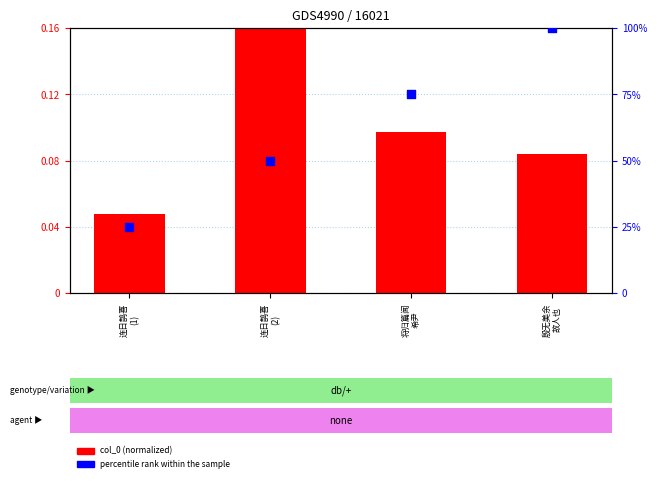

Which series has the largest total across all categories?

percentile rank within the sample